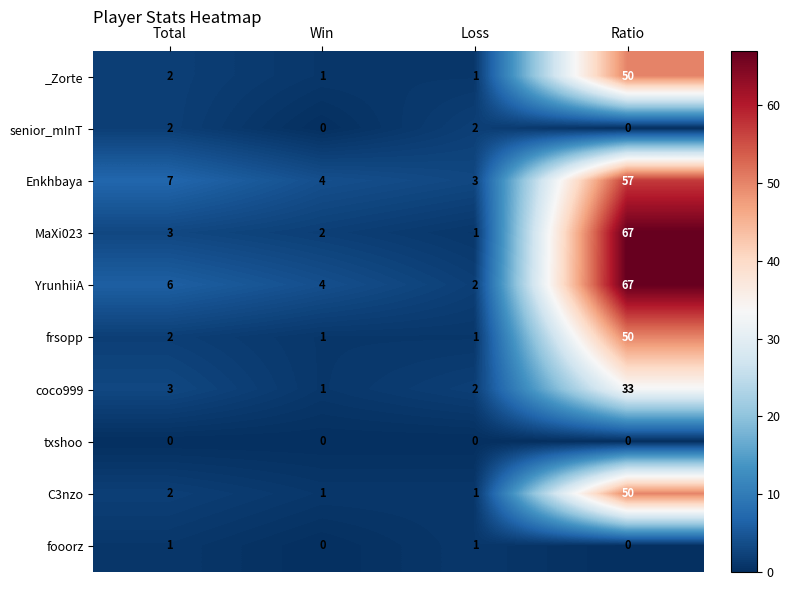

What is the difference between the maximum and minimum values in the C3nzo series?

49